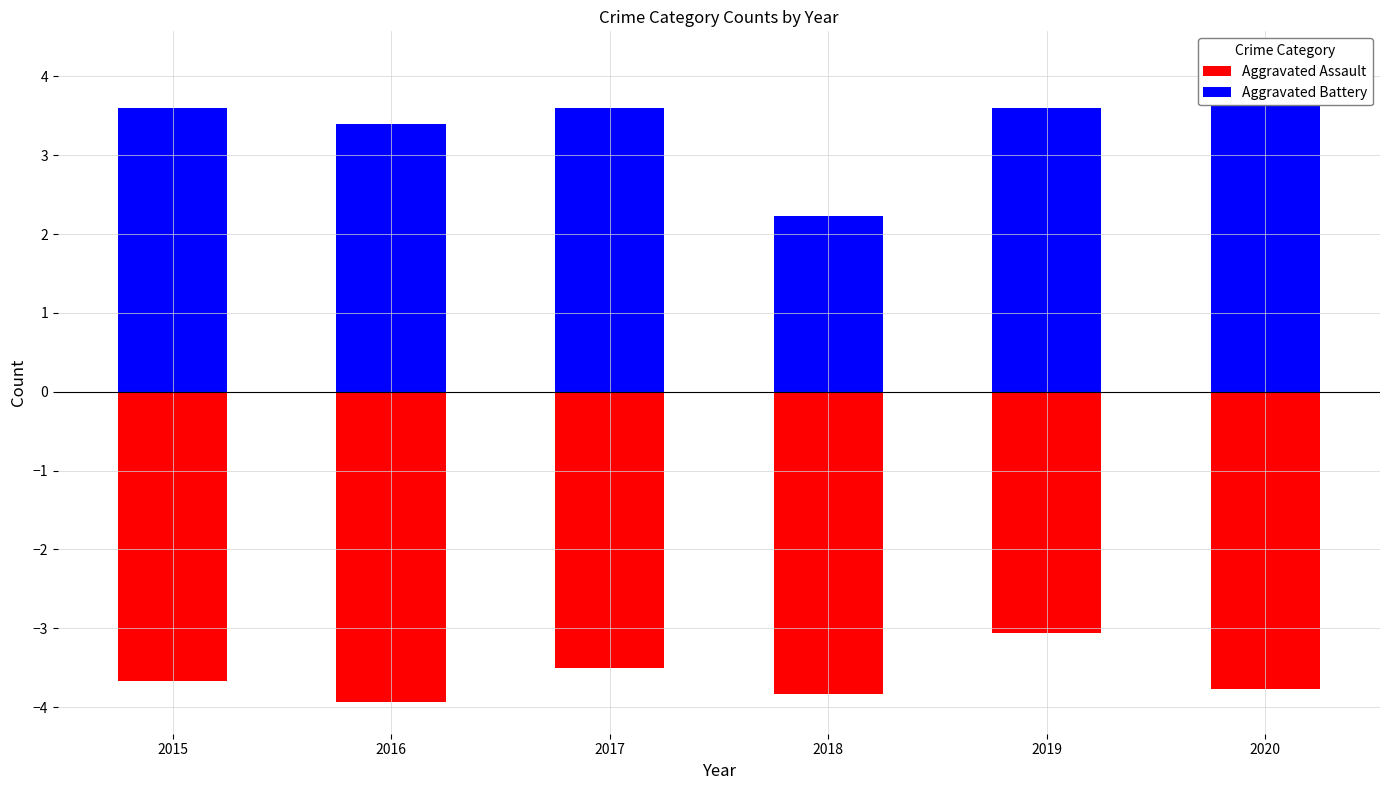

Reading left to right, transcribe all the data shown in this chart.

Aggravated Assault: 2015=-3.7	2016=-3.9	2017=-3.5	2018=-3.8	2019=-3.1	2020=-3.8
Aggravated Battery: 2015=3.6	2016=3.4	2017=3.6	2018=2.2	2019=3.6	2020=4.2